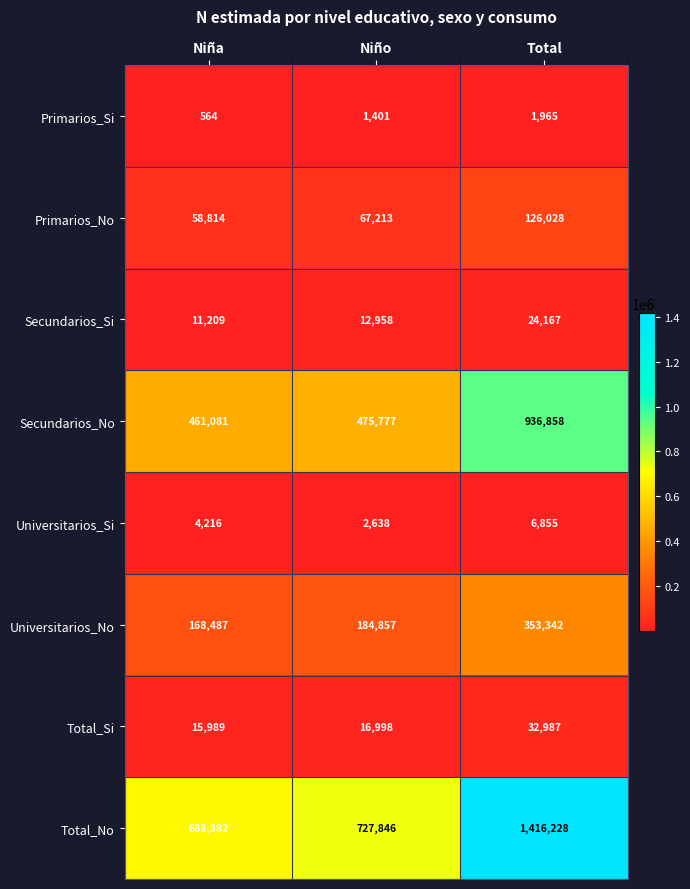

At which category is the sum across all series the highest?

Total